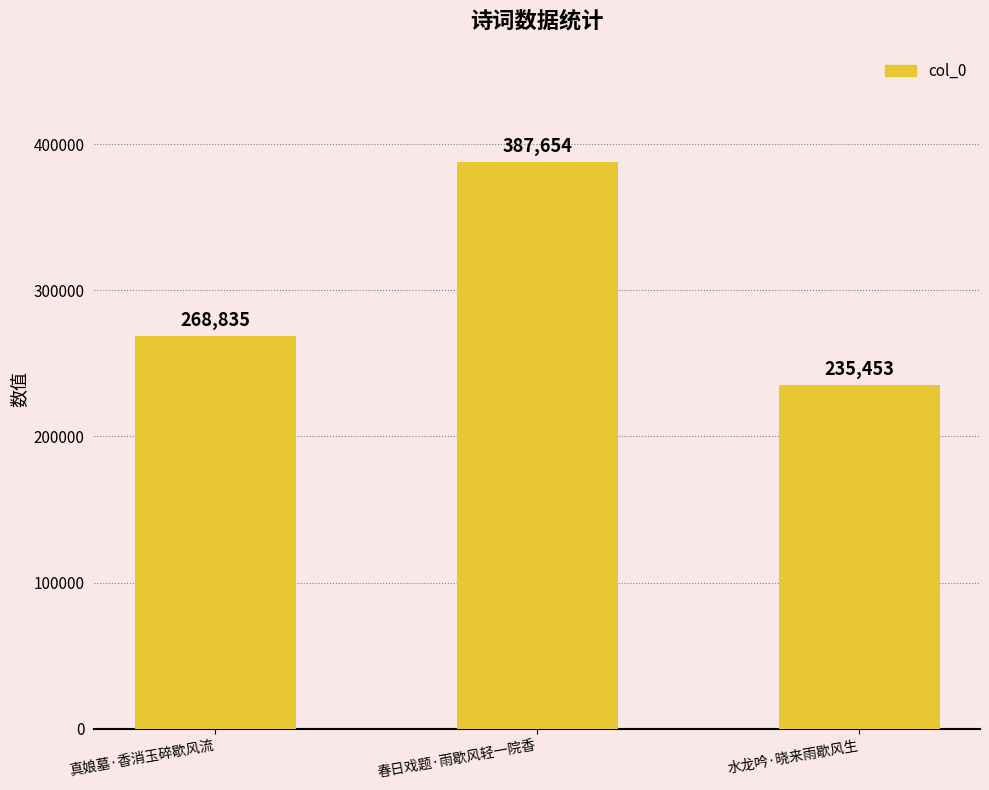

Is it true that the value at 春日戏题·雨歇风轻一院香 is 387654?

True